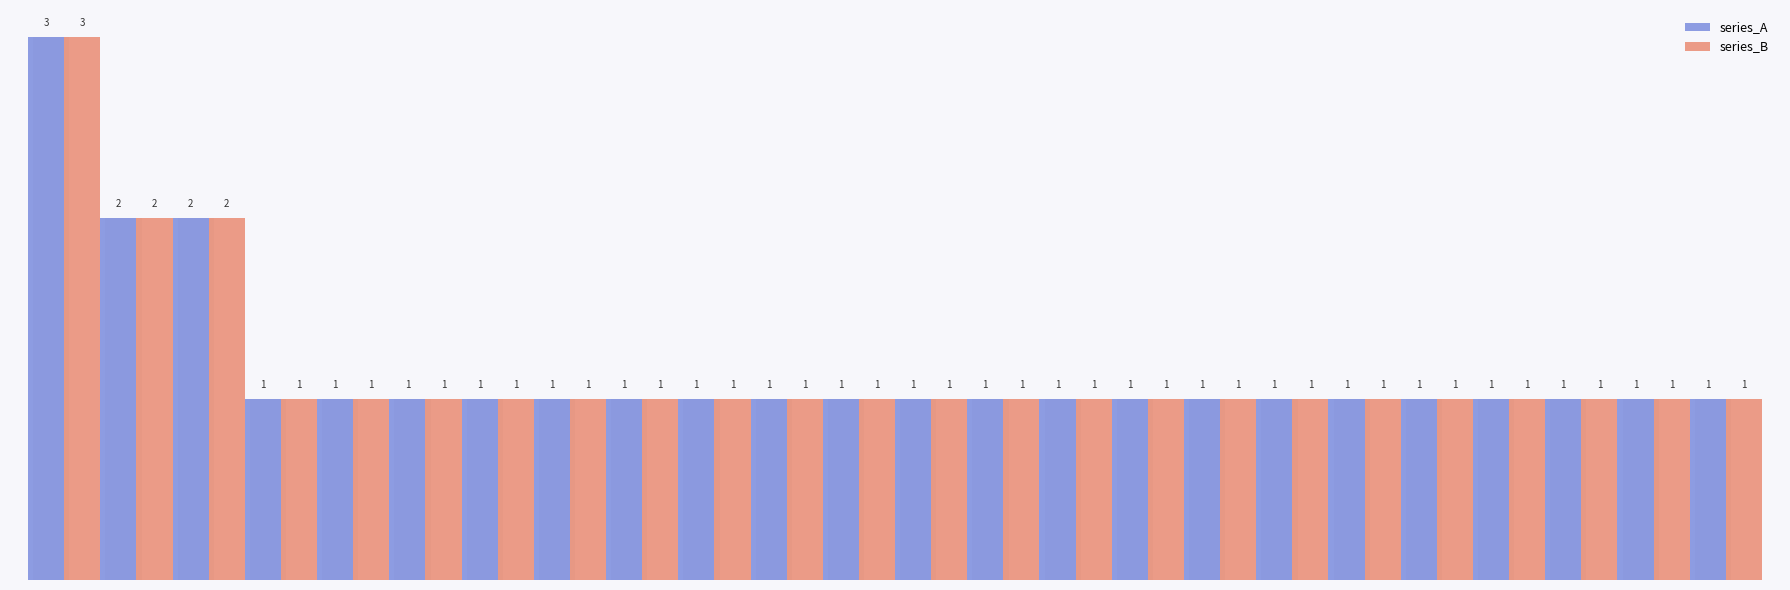

What is the label of the 6th bar from the left?

8